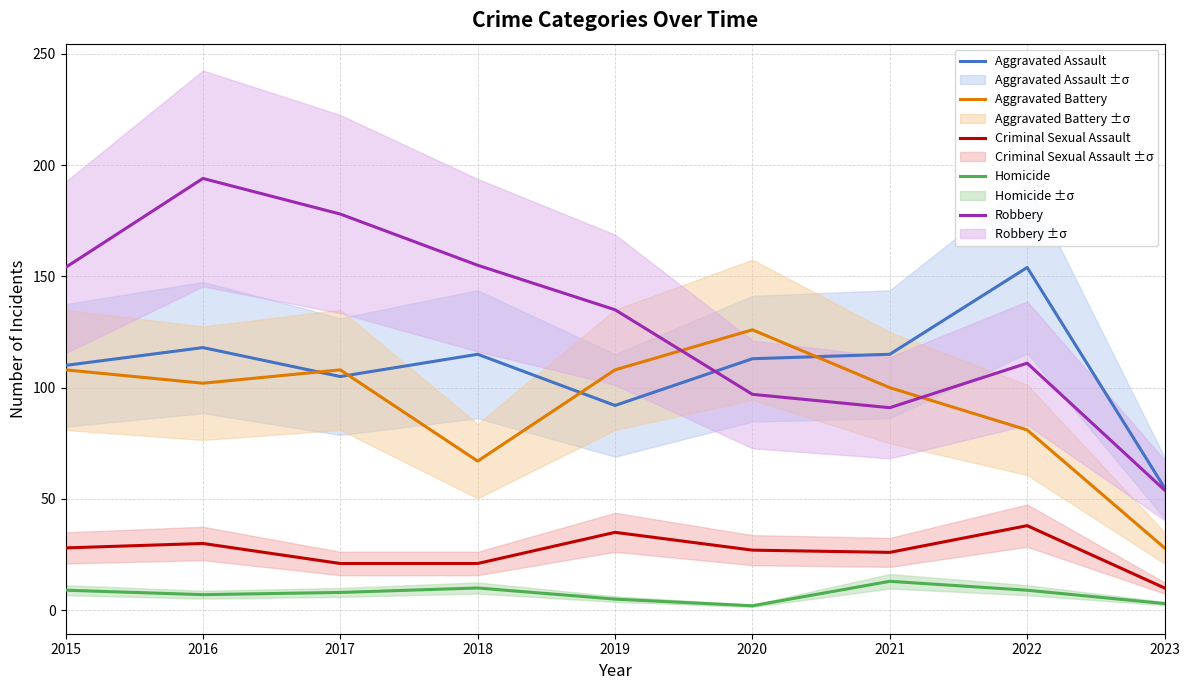

How many interior local valleys does the Aggravated Assault series have?

2